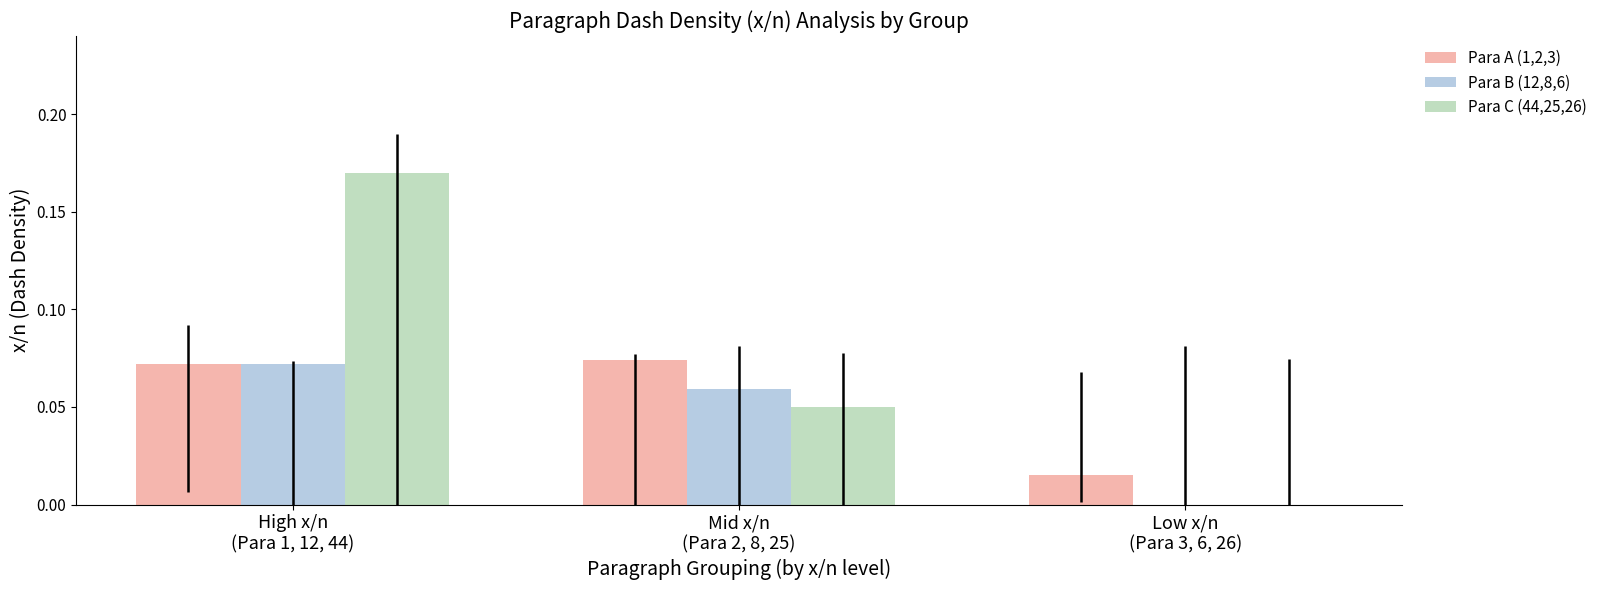

How many values in Para C (44,25,26) are above zero?

2